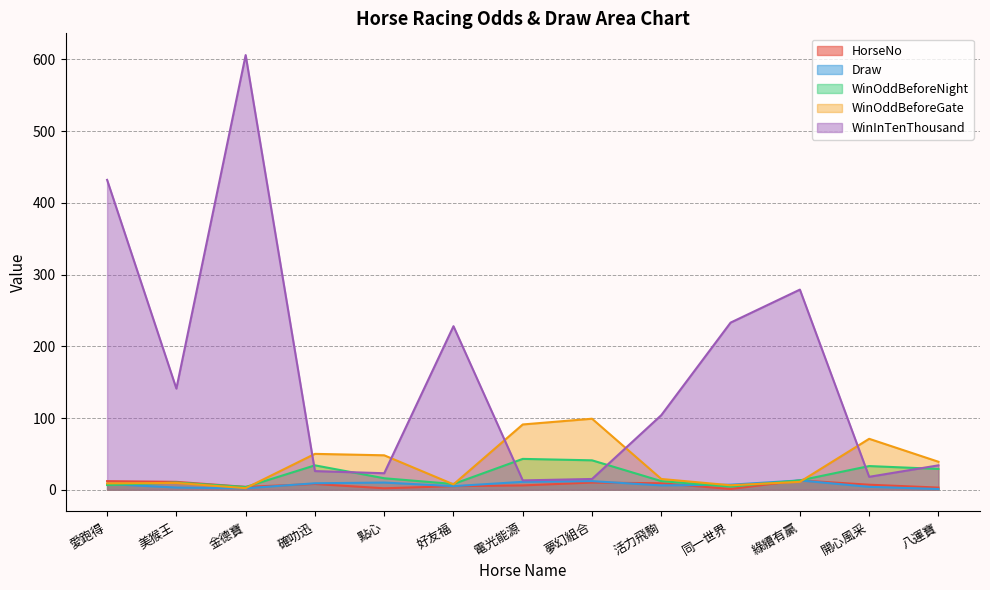

List the series in order of their peak value, lowest first.

HorseNo, Draw, WinOddBeforeNight, WinOddBeforeGate, WinInTenThousand